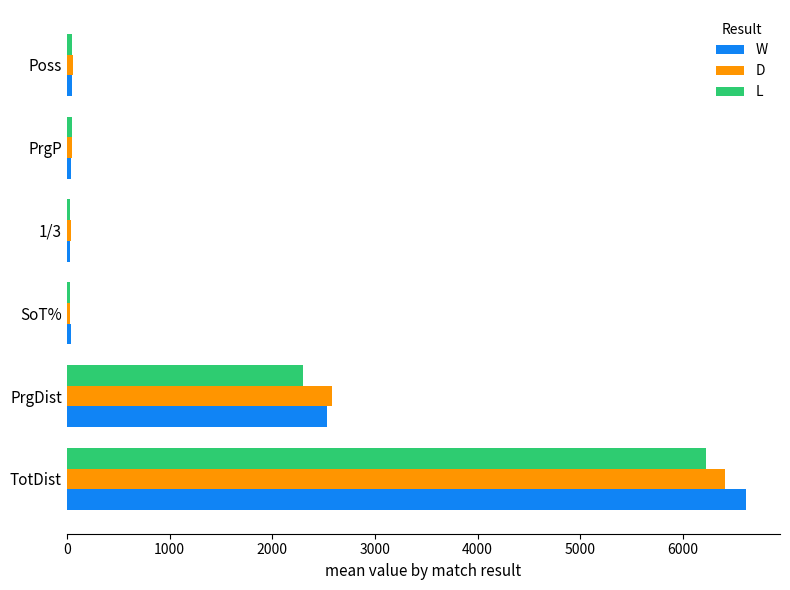

At which label is L closest to 3126?

PrgDist